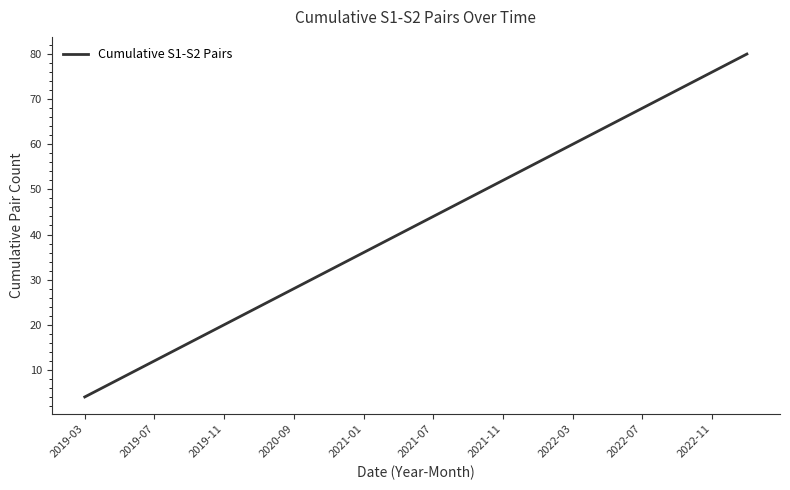

What is the difference between the maximum and minimum values?

76